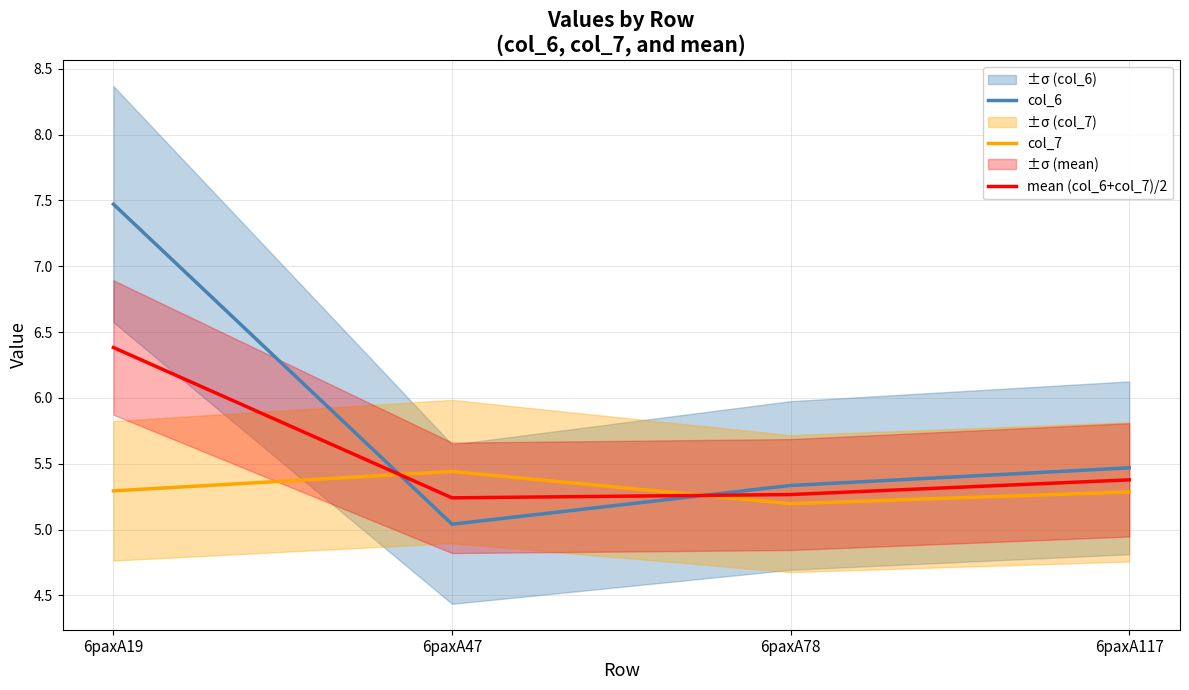

What is the difference between the col_6 values at 6paxA47 and 6paxA19?

2.4